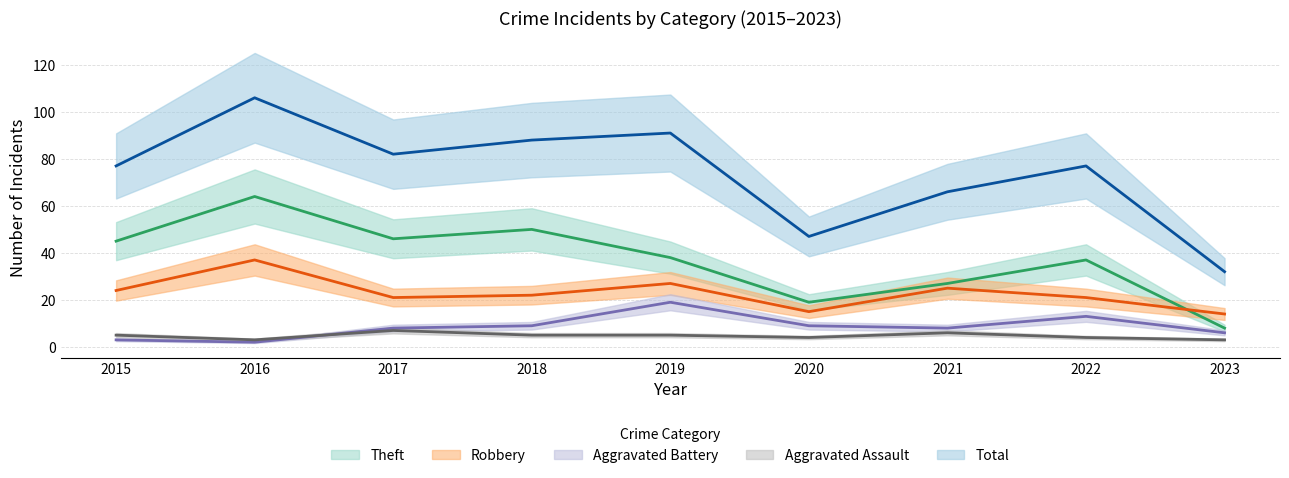

Reading left to right, list all the values displayed in this chart.

Theft: 2015=45	2016=64	2017=46	2018=50	2019=38	2020=19	2021=27	2022=37	2023=8
Robbery: 2015=24	2016=37	2017=21	2018=22	2019=27	2020=15	2021=25	2022=21	2023=14
Aggravated Battery: 2015=3	2016=2	2017=8	2018=9	2019=19	2020=9	2021=8	2022=13	2023=6
Aggravated Assault: 2015=5	2016=3	2017=7	2018=5	2019=5	2020=4	2021=6	2022=4	2023=3
Total: 2015=77	2016=106	2017=82	2018=88	2019=91	2020=47	2021=66	2022=77	2023=32